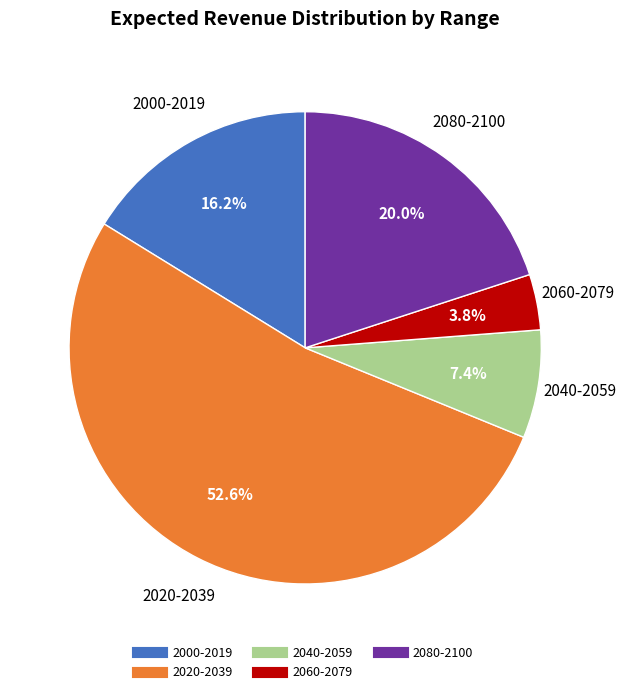

How many segments does this pie chart have?

5